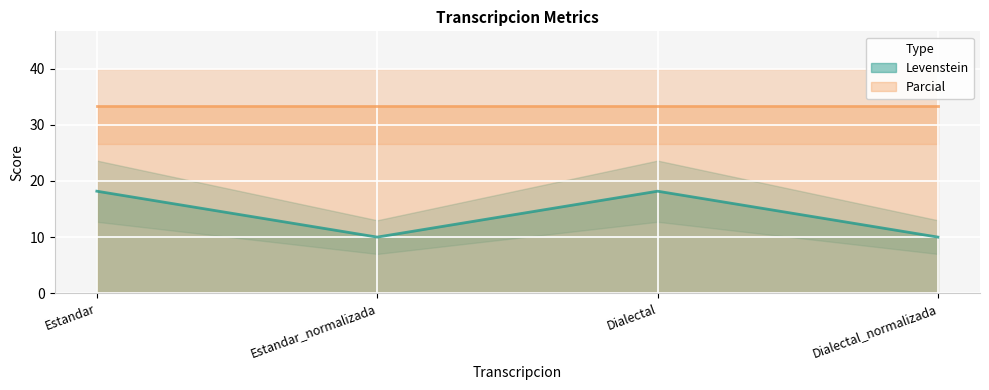

What is the label of the 3rd point from the right?

Estandar_normalizada